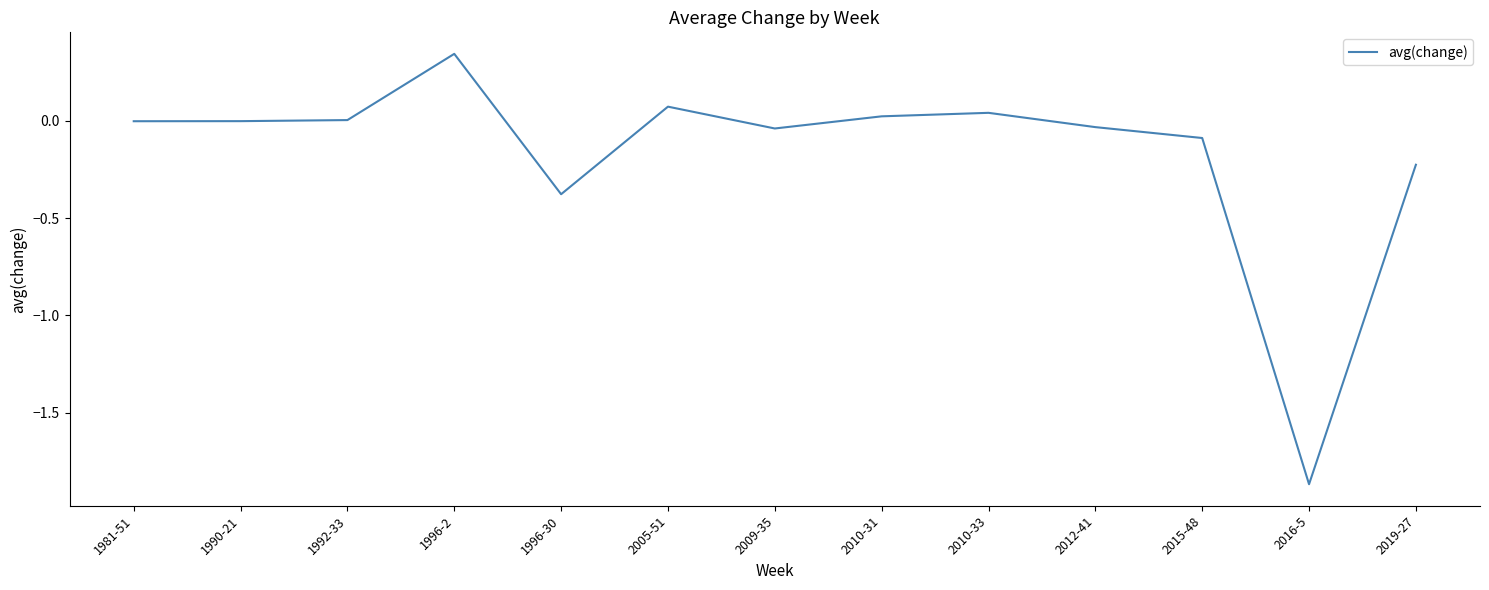

What is the sum of all values?

-2.1